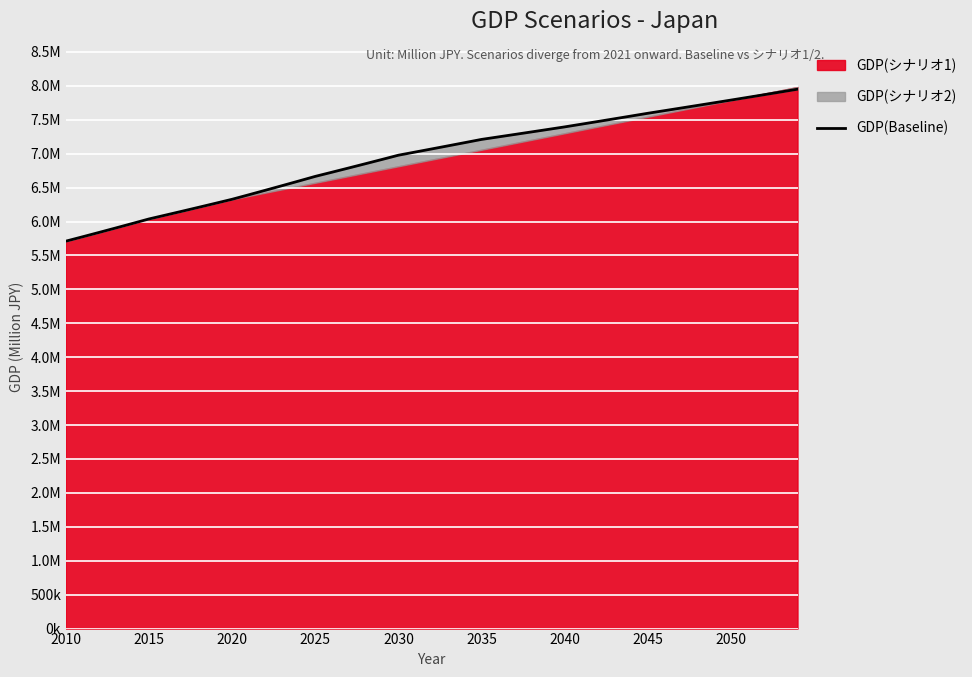

Is the value of GDP(シナリオ1) at 2035 greater than the value of GDP(Baseline) at 2025?

Yes